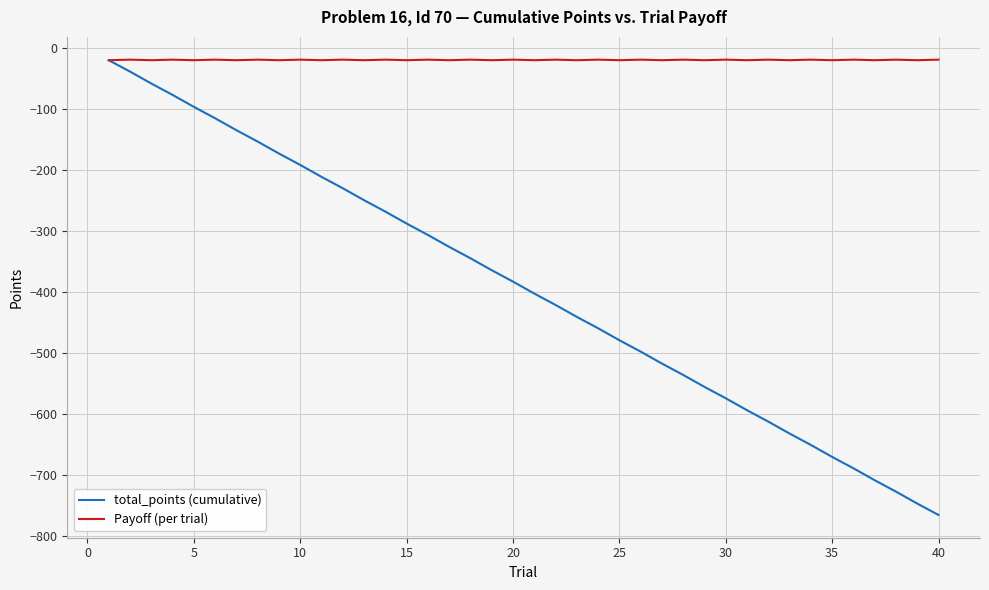

How many lines are shown in the chart?

2